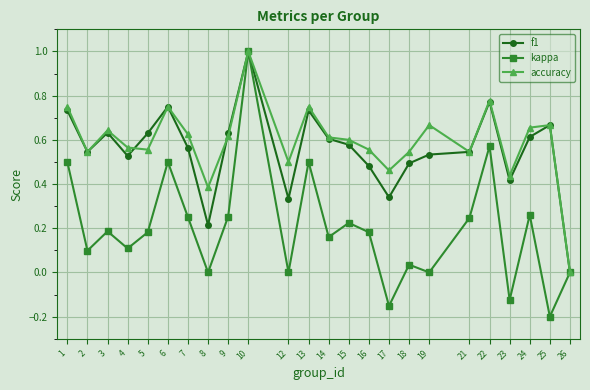

Where is f1 nearest to the value 0?

26